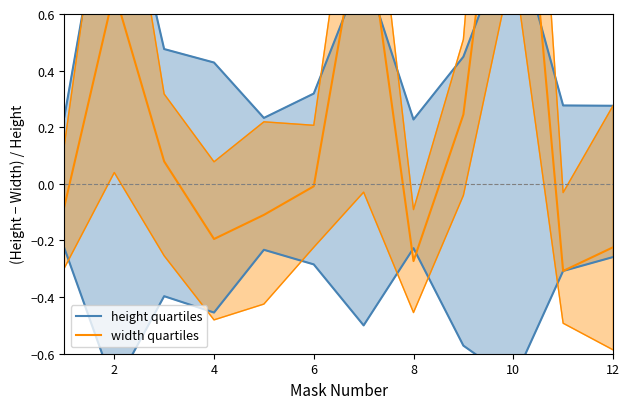

The value of width quartiles at 8 is -0.1. True or false?

False